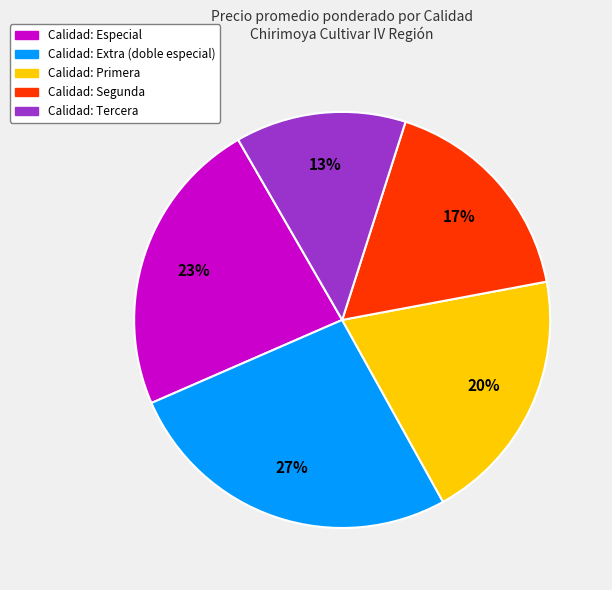

To the nearest percent, what is the average slice percentage?

20%